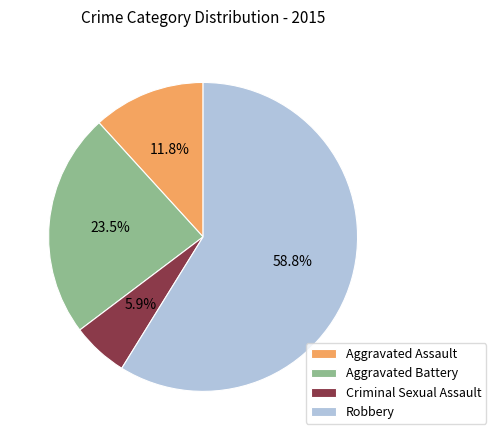

What percentage do Robbery and Aggravated Assault together represent?

70.6%